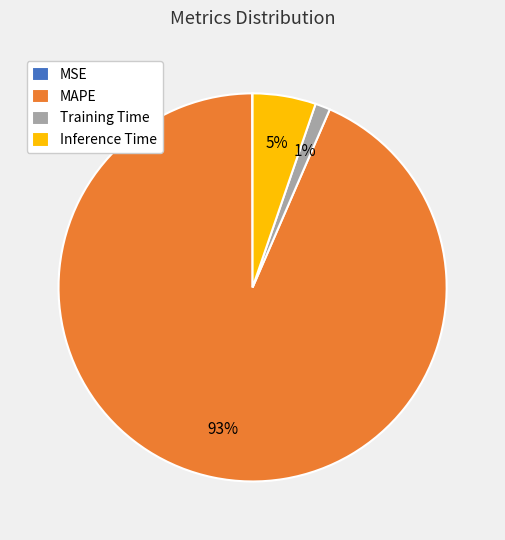

To the nearest percent, what portion does Inference Time represent?

5%